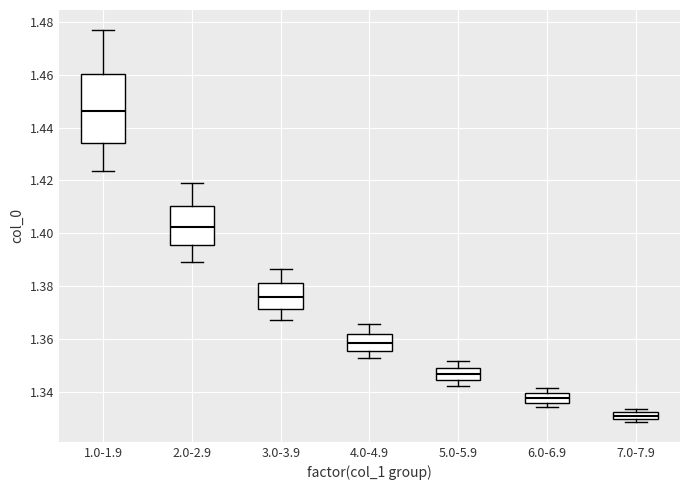

Where does the median line of the box for 4.0-4.9 sit on the y-axis? The values are not printed on the chart, so give them approximately, as read against the axis.

1.358